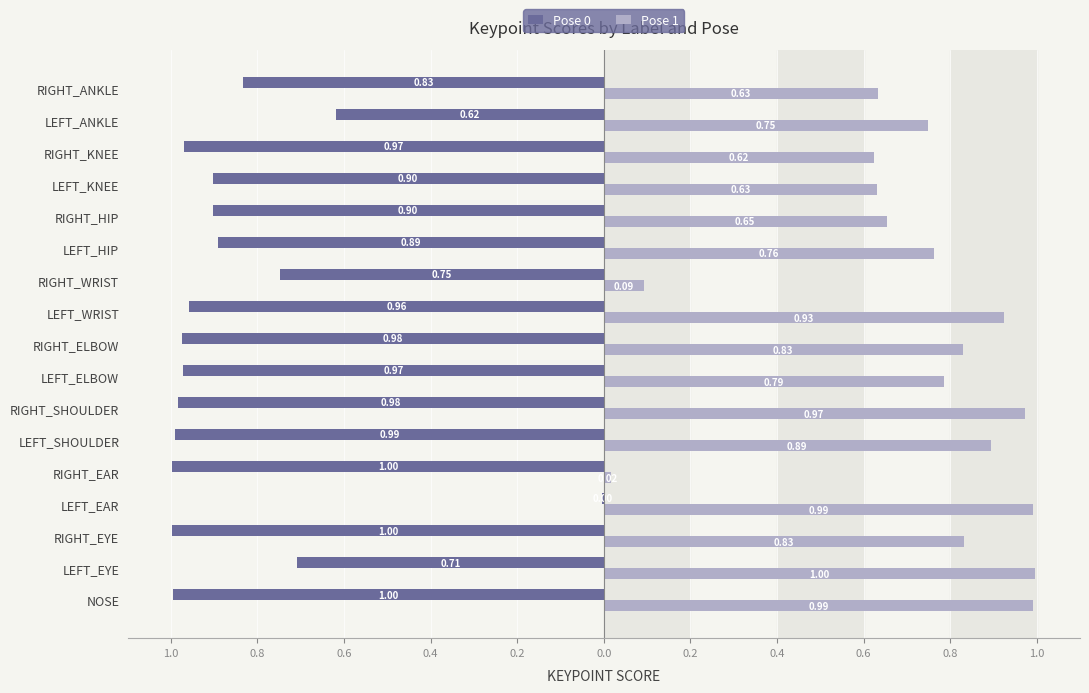

How many groups of bars are there?

17